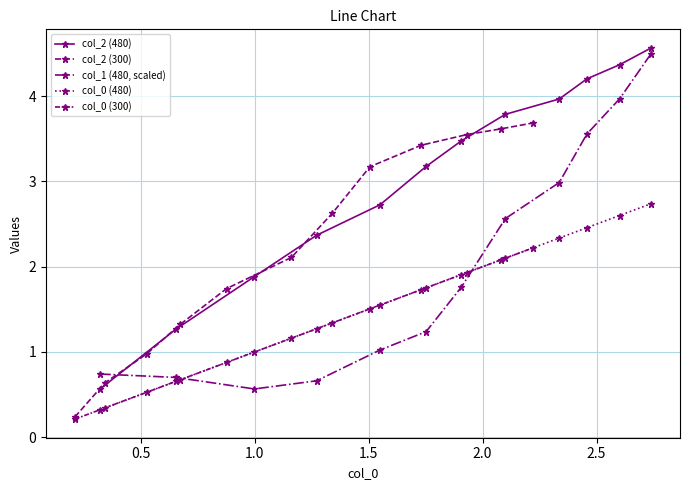

What is the value of the col_1 (480, scaled) point at the 6th from the left?

1.2